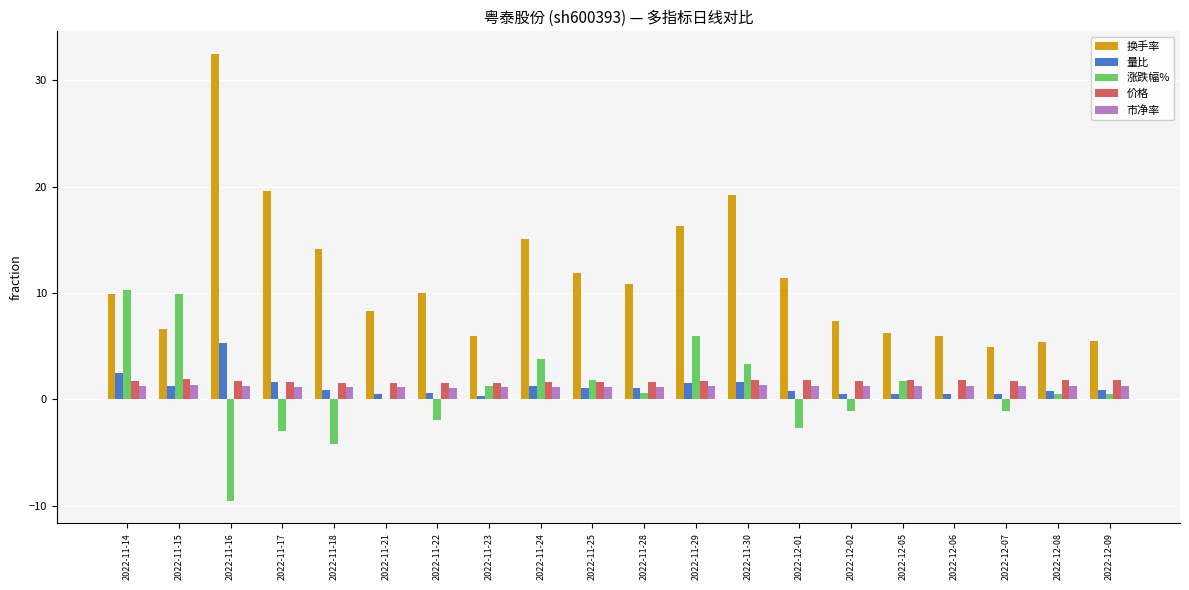

How many groups of bars are there?

20